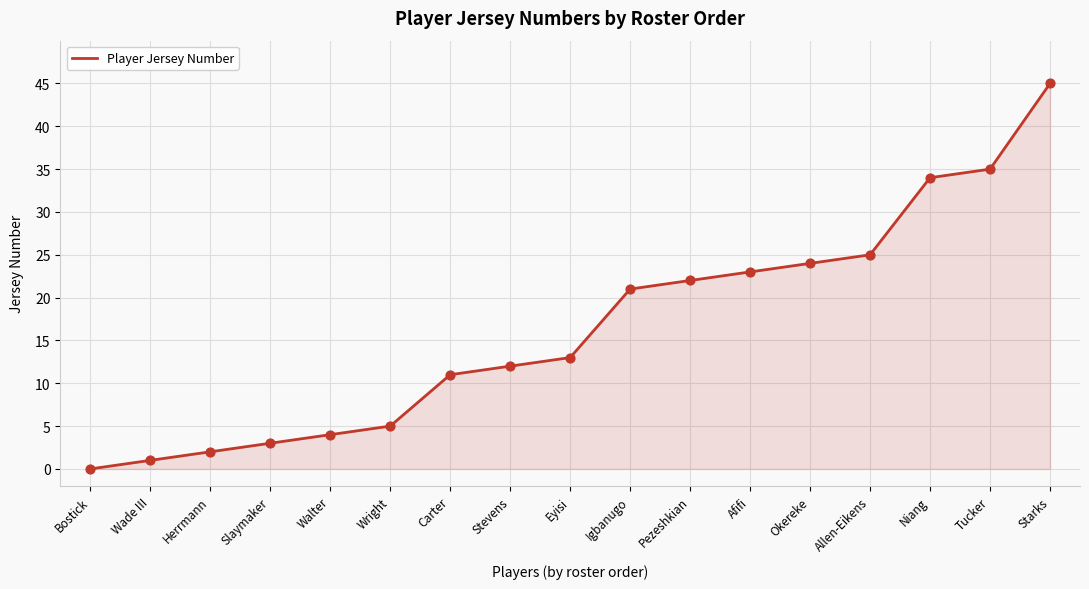

Approximately how many times larger is the value at Wade III compared to Herrmann?

0.5